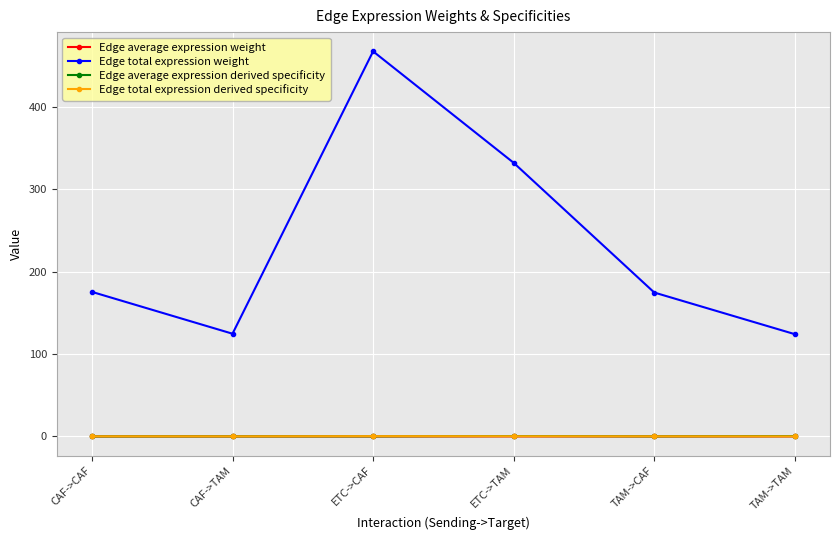

True or false: Edge average expression derived specificity and Edge average expression weight cross at least once.

False